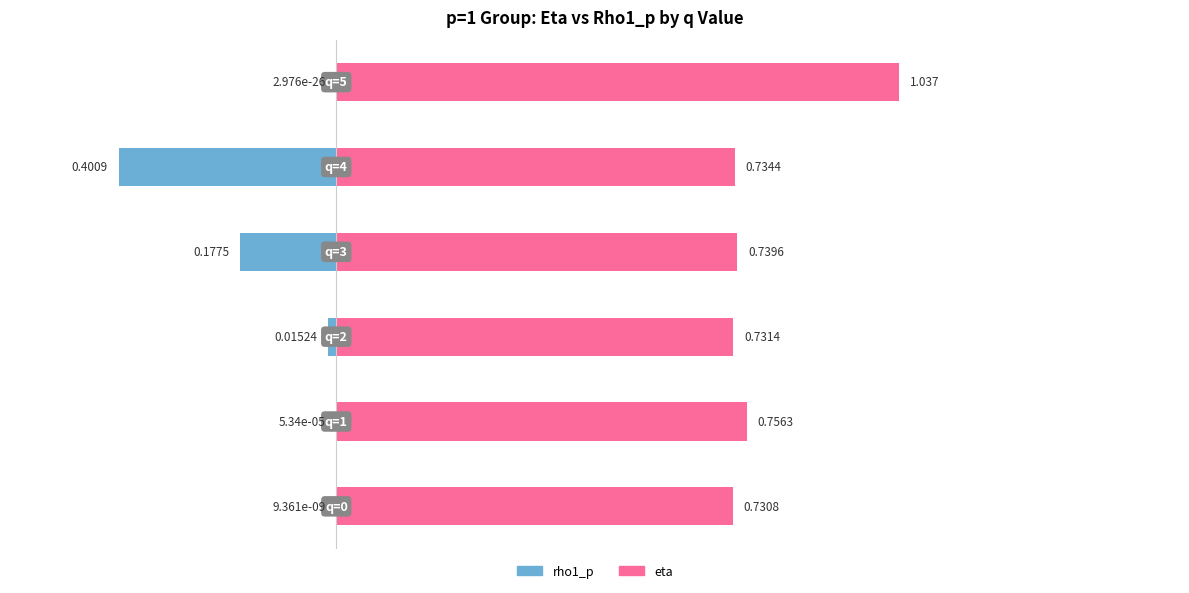

What value does the eta series have at 1?

0.8